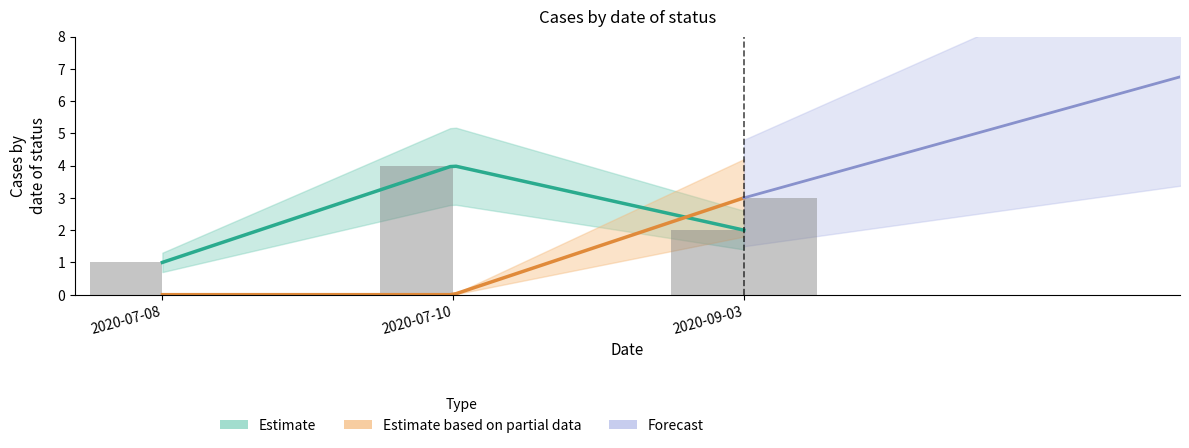

What is the greatest value displayed?

9